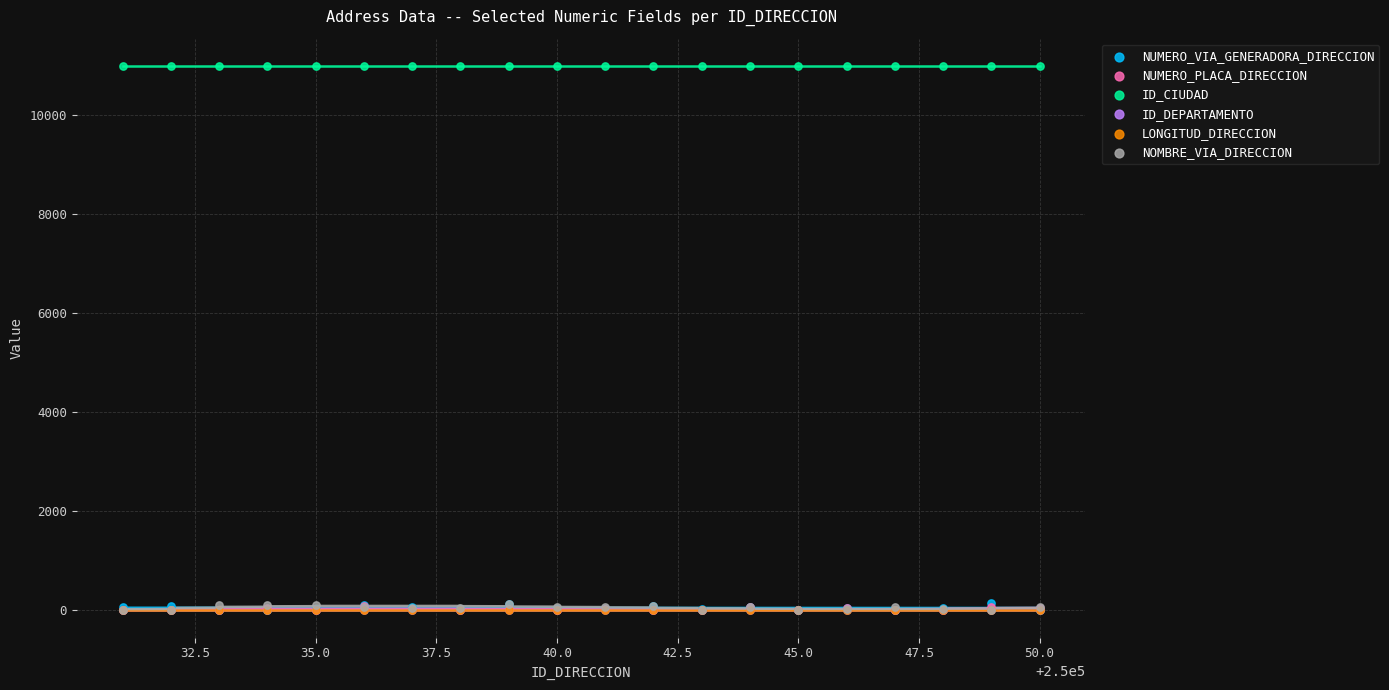

What are all the series names shown in the legend?

NUMERO_VIA_GENERADORA_DIRECCION, NUMERO_PLACA_DIRECCION, ID_CIUDAD, ID_DEPARTAMENTO, LONGITUD_DIRECCION, NOMBRE_VIA_DIRECCION